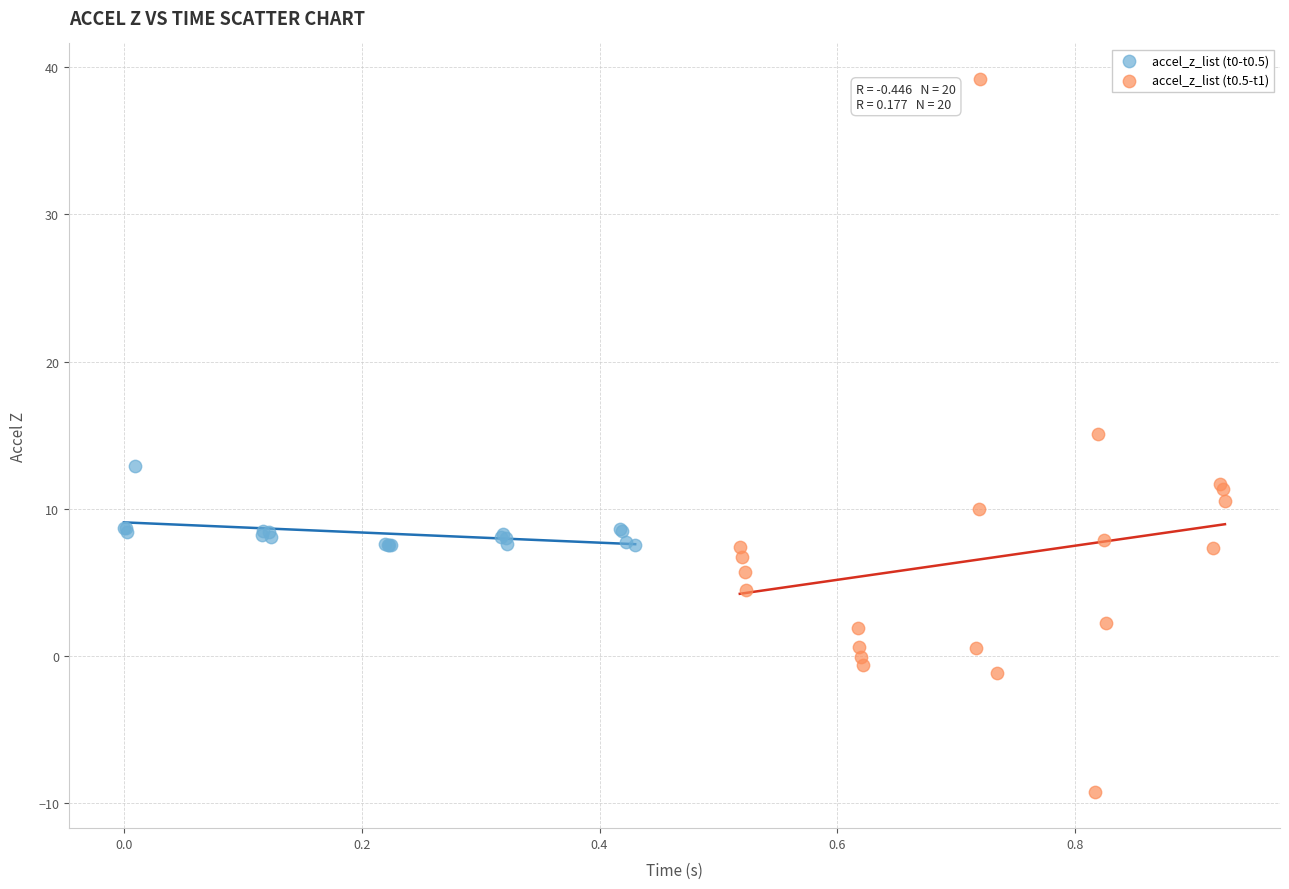

Which series has the widest spread of Y values?

accel_z_list (t0.5-t1)